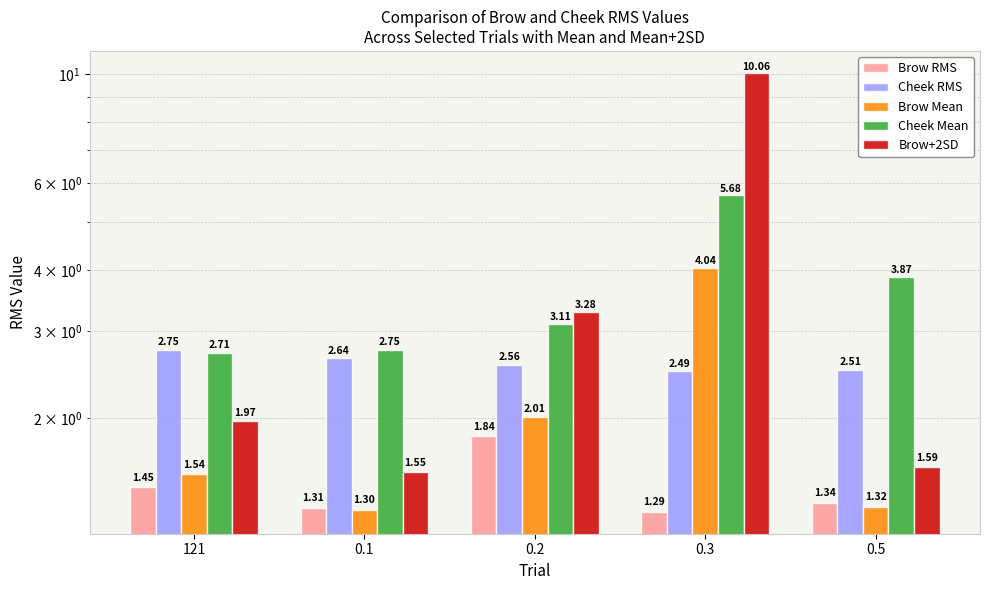

Reading left to right, list all the values displayed in this chart.

Brow RMS: 1.4	1.3	1.8	1.3	1.3
Cheek RMS: 2.8	2.6	2.6	2.5	2.5
Brow Mean: 1.5	1.3	2.0	4.0	1.3
Cheek Mean: 2.7	2.8	3.1	5.7	3.9
Brow+2SD: 2.0	1.6	3.3	10.1	1.6